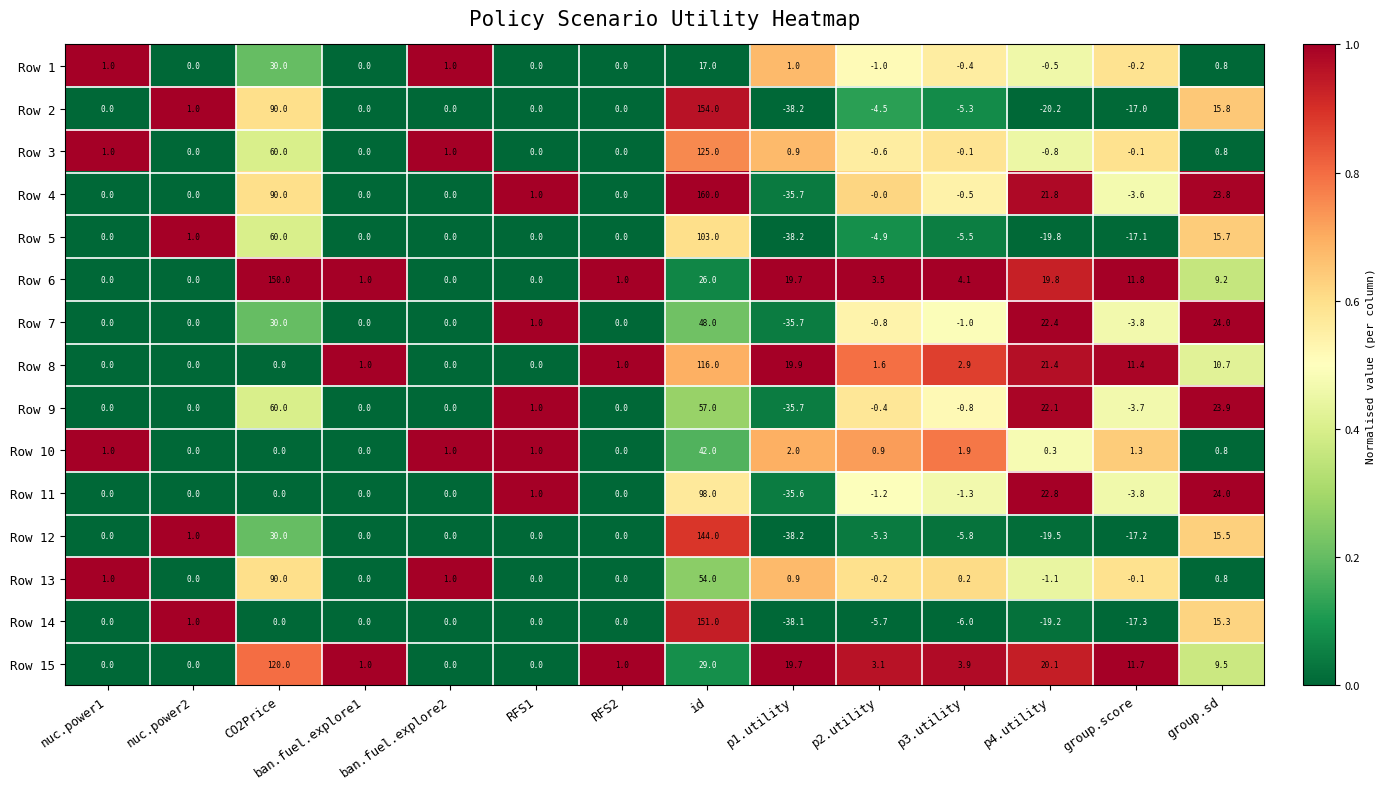

At how many categories does at least one series exceed 0?

14